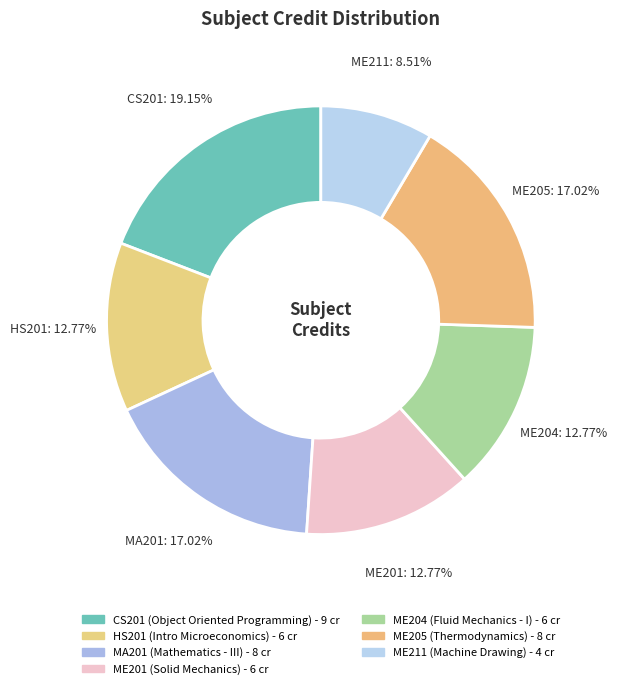

Does ME205 account for over 50% of the chart?

No